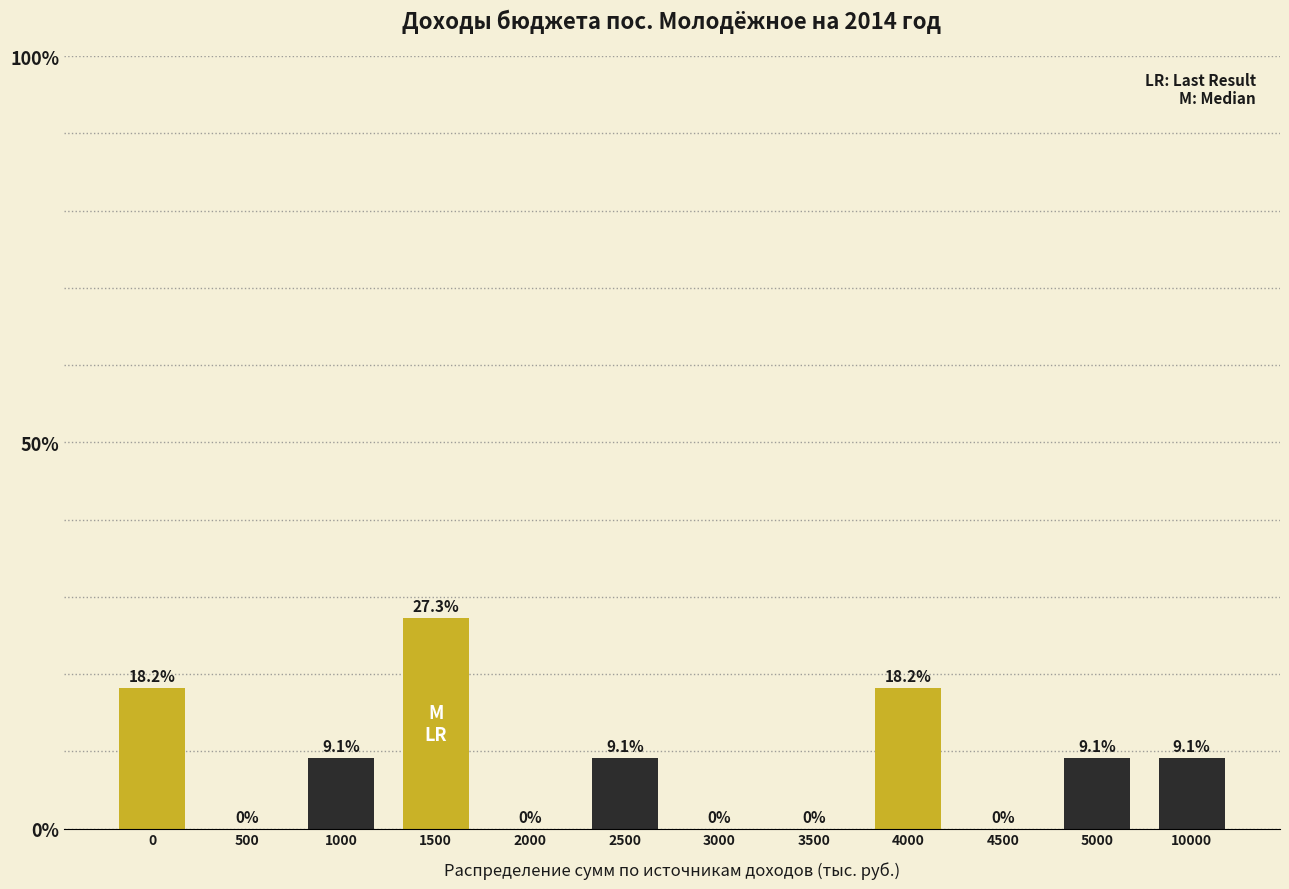

Reading left to right, list all the values displayed in this chart.

0=18.2	500=0.0	1000=9.1	1500=27.3	2000=0.0	2500=9.1	3000=0.0	3500=0.0	4000=18.2	4500=0.0	5000=9.1	10000=9.1